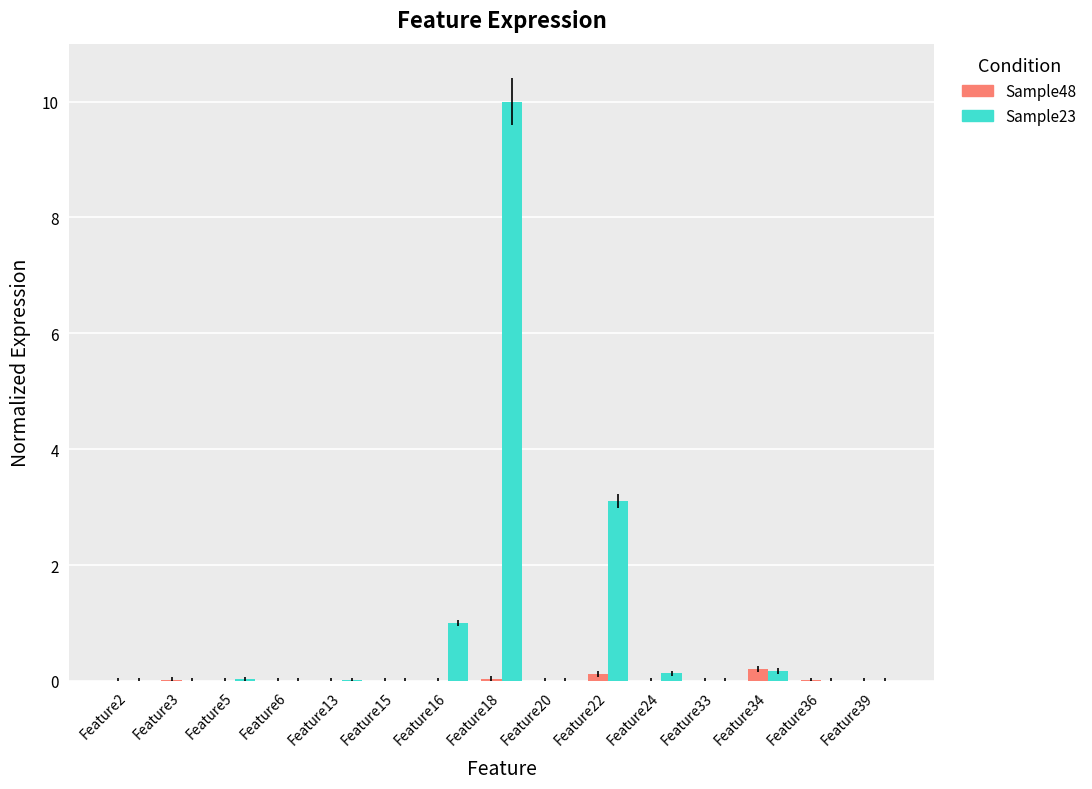

What is the sum of all Sample23 values?

14.4